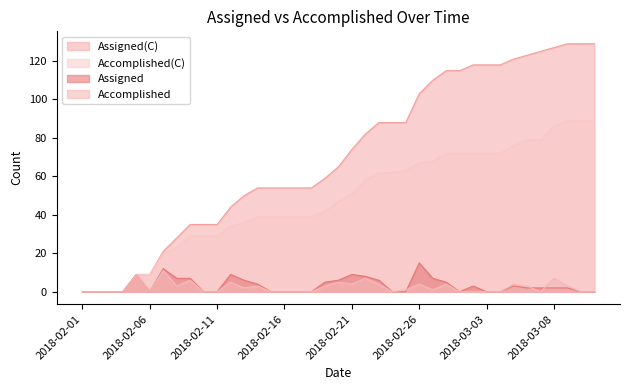

Which series has the largest range (max minus min)?

Assigned(C)